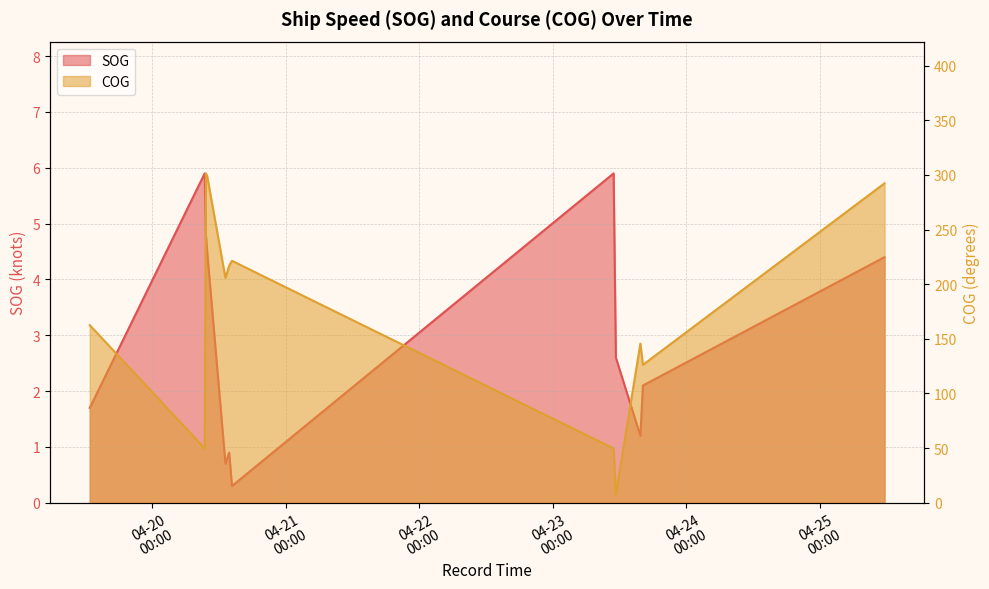

What is the greatest value displayed?

301.4